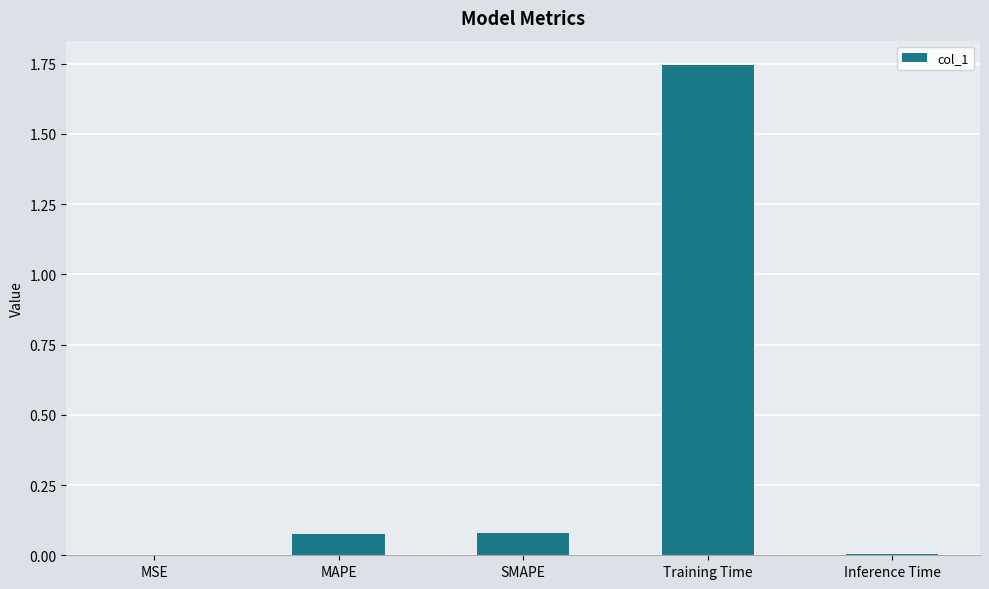

Which has a higher value, SMAPE or MSE?

SMAPE